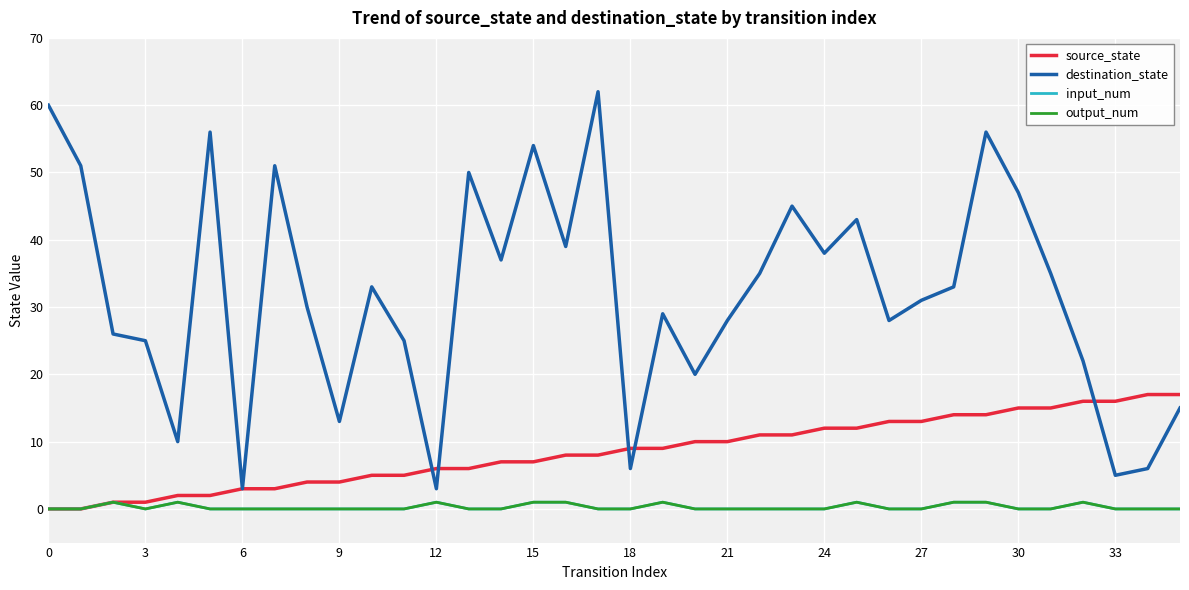

Does the chart have visible grid lines?

Yes